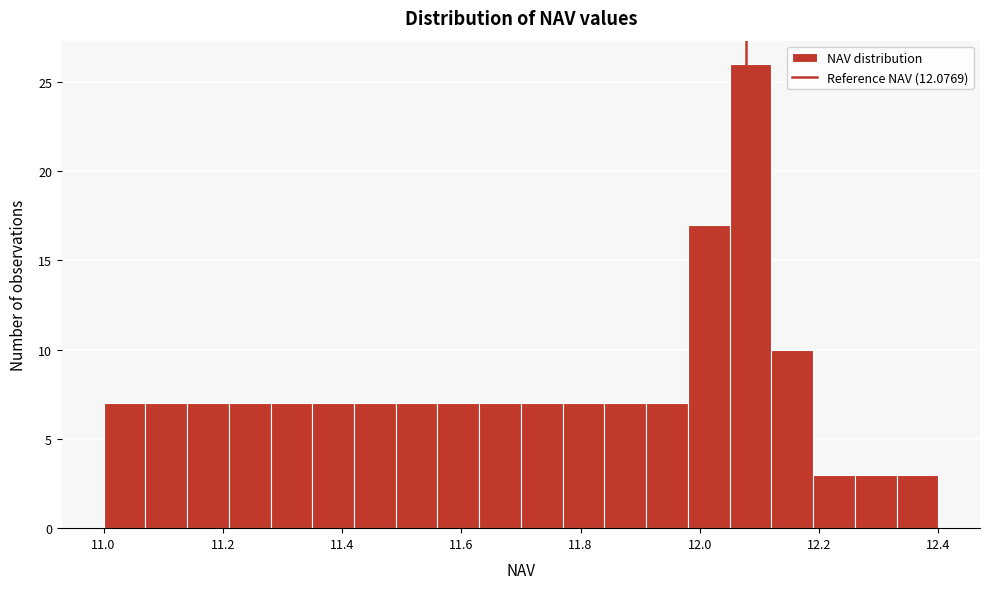

Around what value on the x-axis is the tallest bar? Give the approximate position of its centre, as read against the axis.

12.08